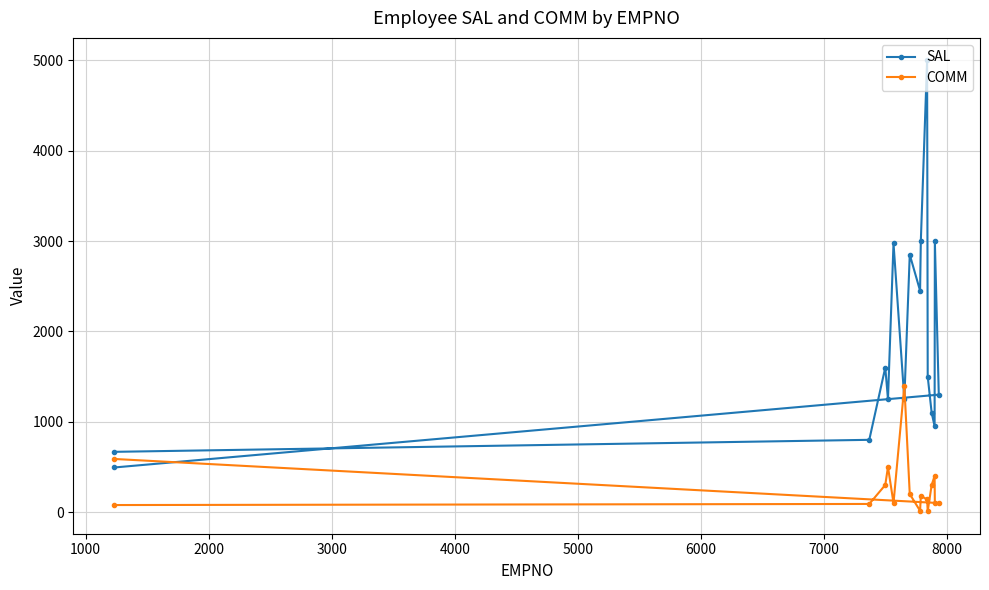

Is the value of SAL at 2000 greater than the value of COMM at 3000?

Yes